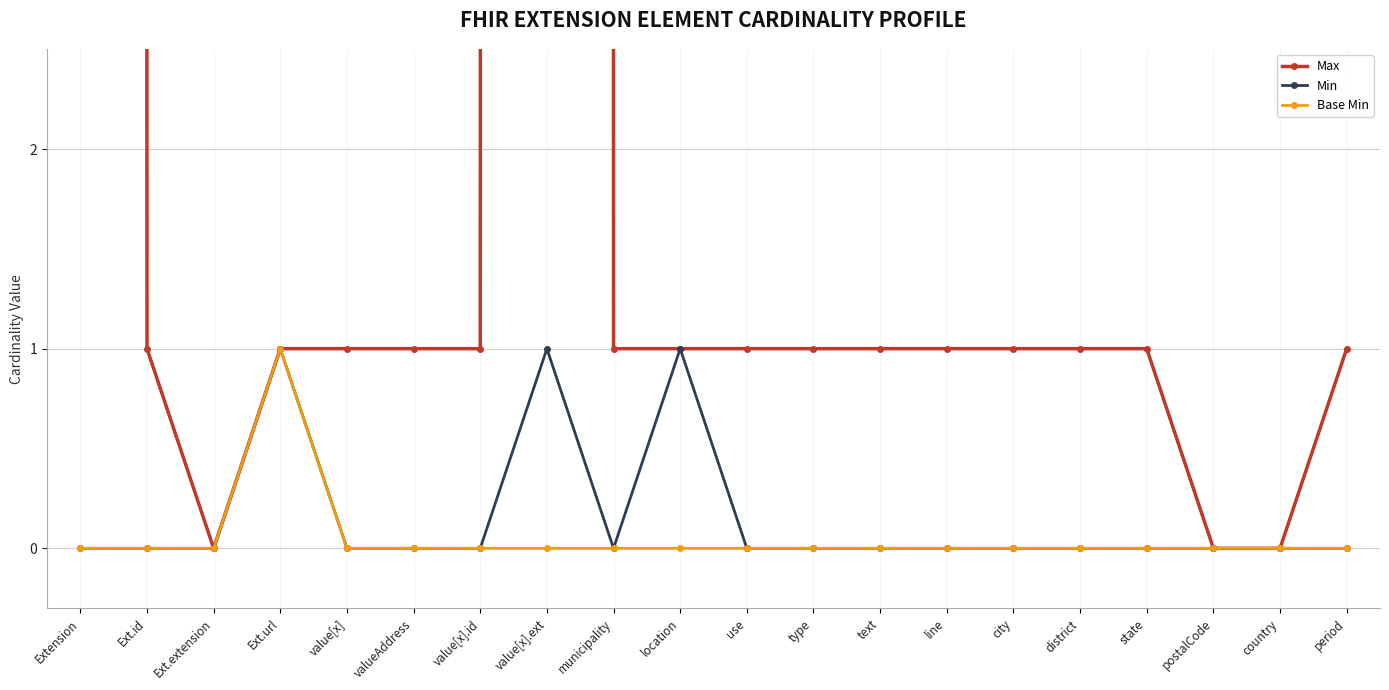

What is the sum of all Min values?

3